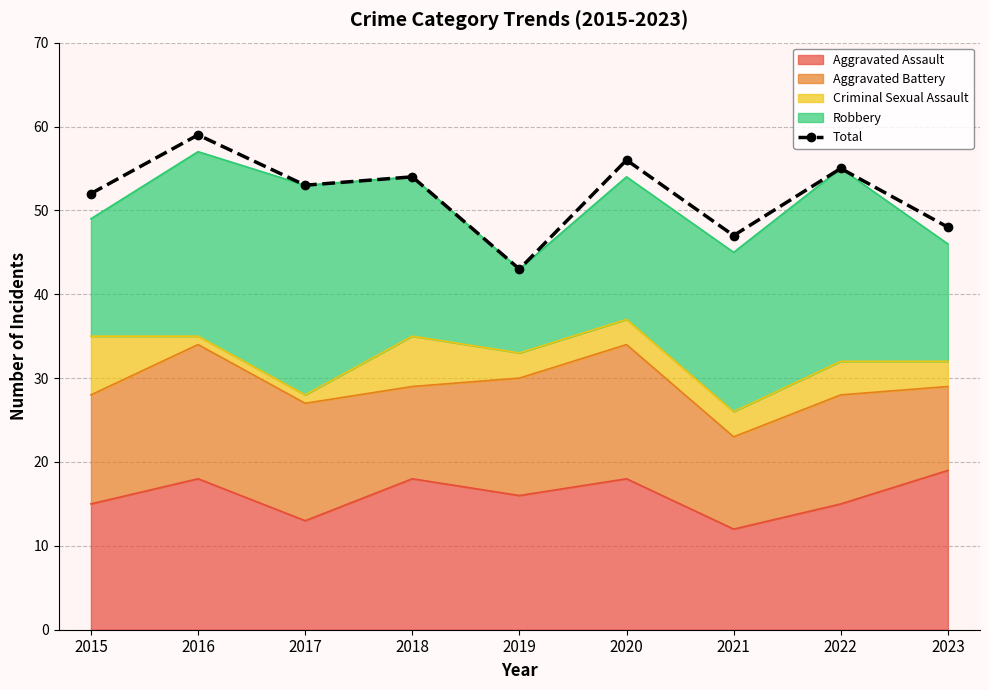

What is the ratio of the value at 2017 to the value at 2016?

0.9